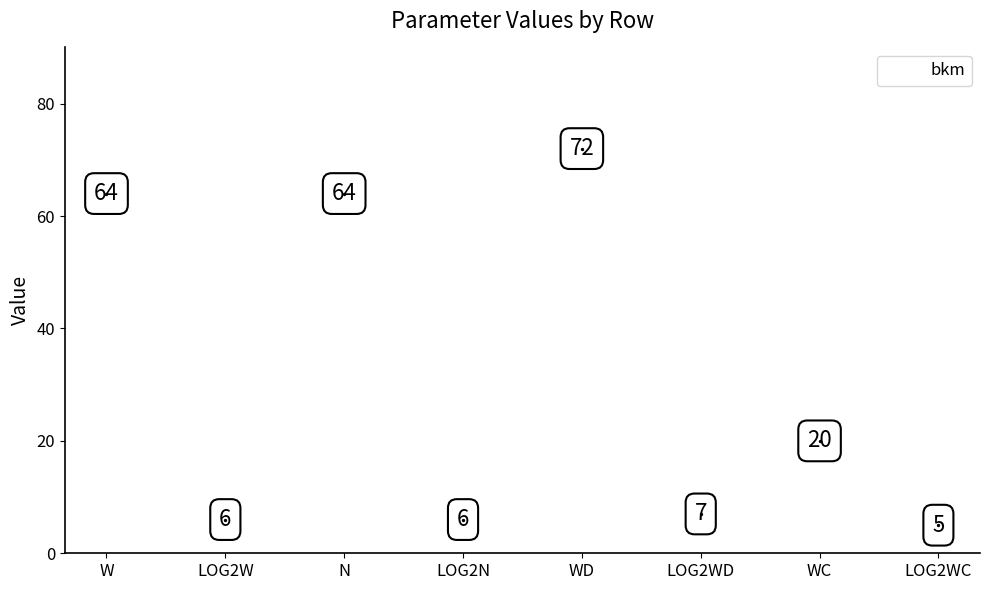

What is the change in value from N to WD?

+8